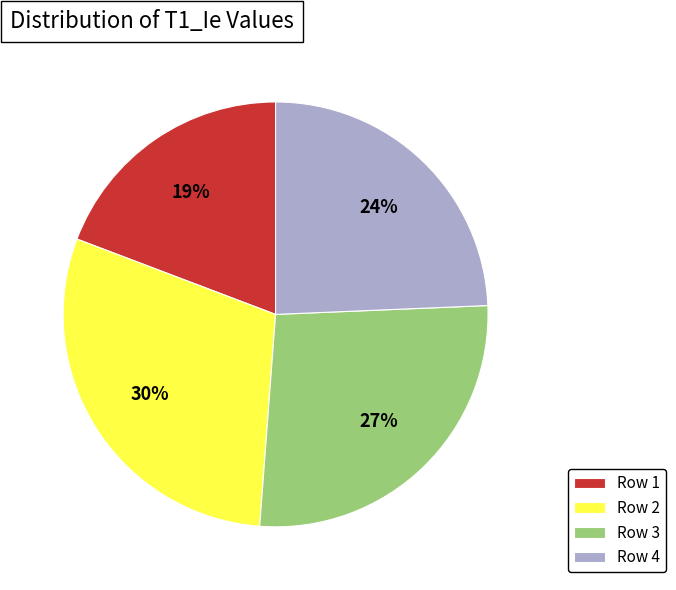

Is there any slice that represents more than half of the pie?

No